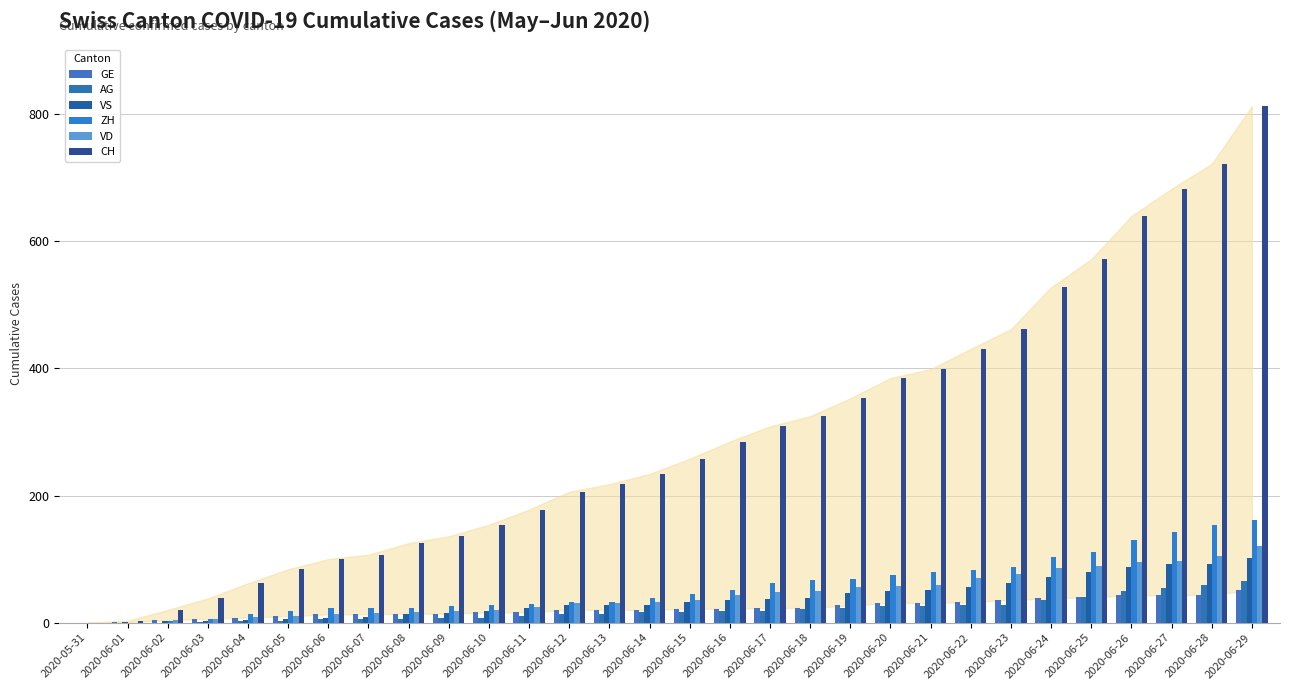

Does the chart contain stacked bars?

No